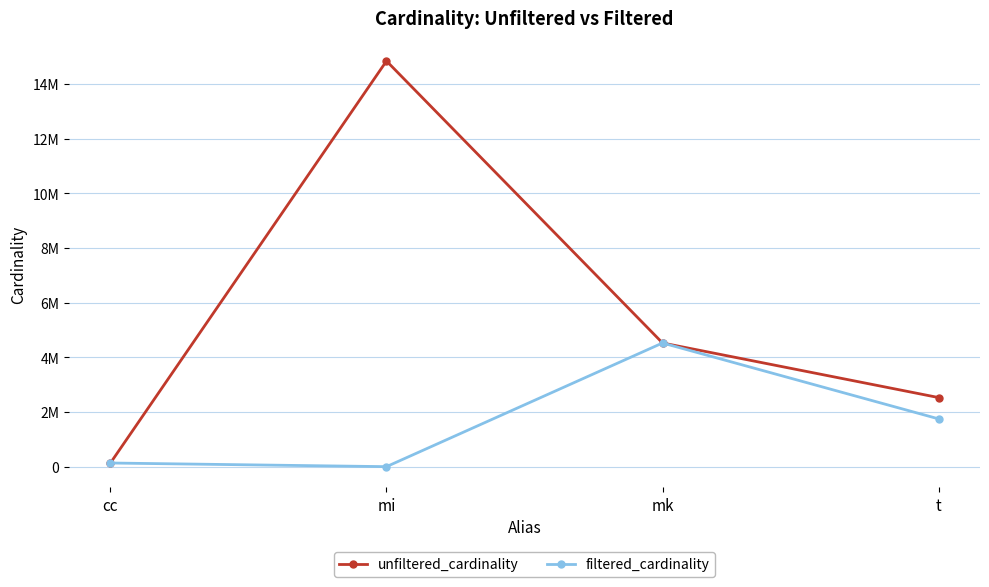

True or false: unfiltered_cardinality and filtered_cardinality cross at least once.

False